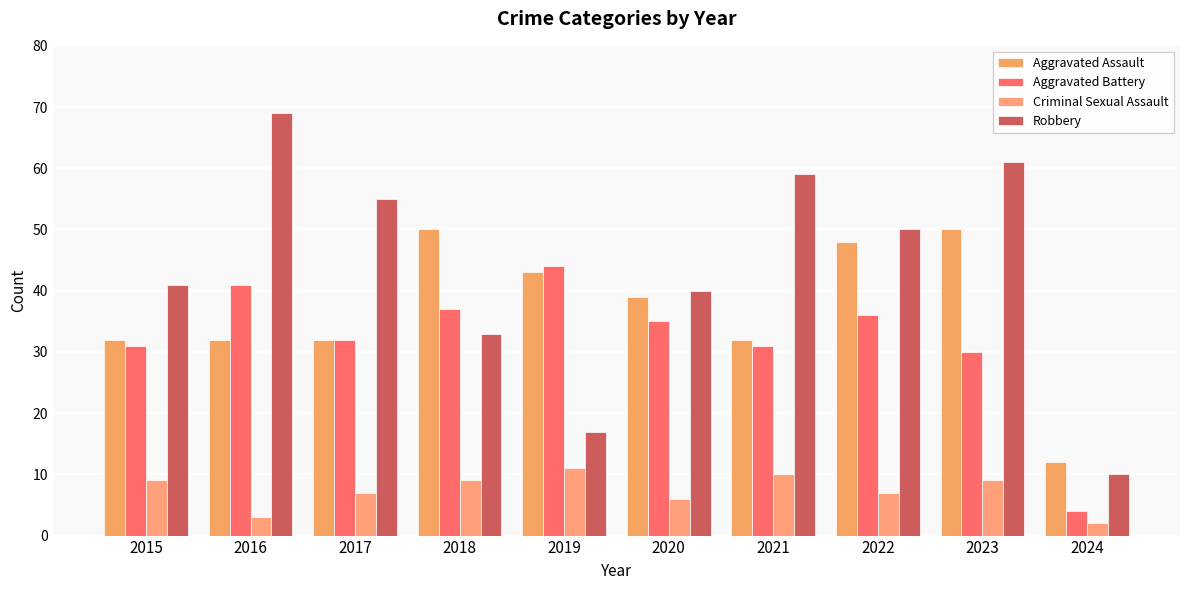

Reading left to right, list all the values displayed in this chart.

Aggravated Assault: 2015=32	2016=32	2017=32	2018=50	2019=43	2020=39	2021=32	2022=48	2023=50	2024=12
Aggravated Battery: 2015=31	2016=41	2017=32	2018=37	2019=44	2020=35	2021=31	2022=36	2023=30	2024=4
Criminal Sexual Assault: 2015=9	2016=3	2017=7	2018=9	2019=11	2020=6	2021=10	2022=7	2023=9	2024=2
Robbery: 2015=41	2016=69	2017=55	2018=33	2019=17	2020=40	2021=59	2022=50	2023=61	2024=10